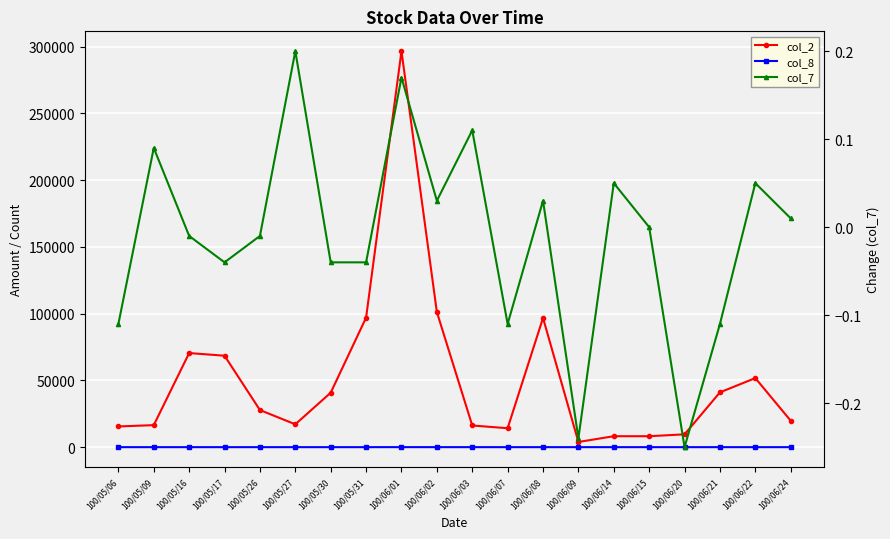

True or false: col_7 and col_8 cross at least once.

False